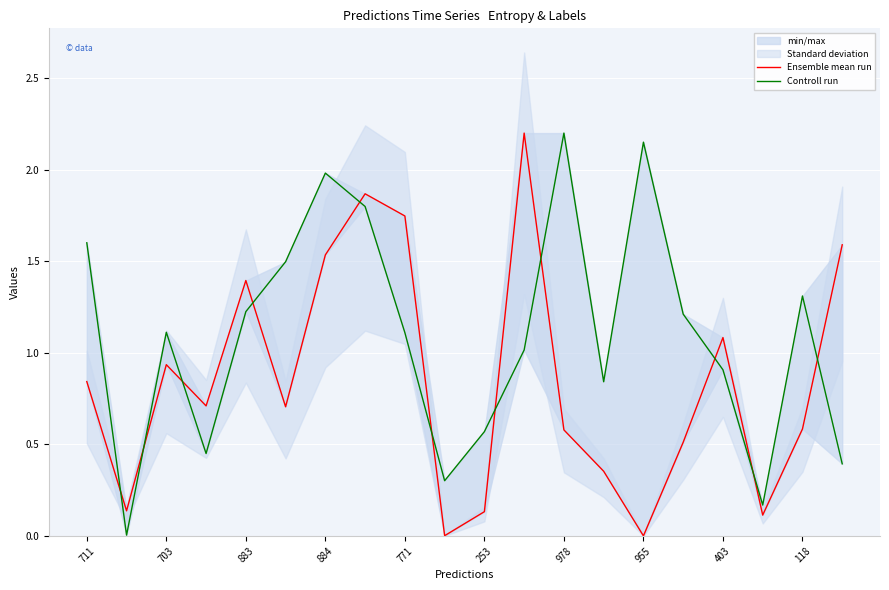

Is it true that Controll run equals 0.2 at 17?

True